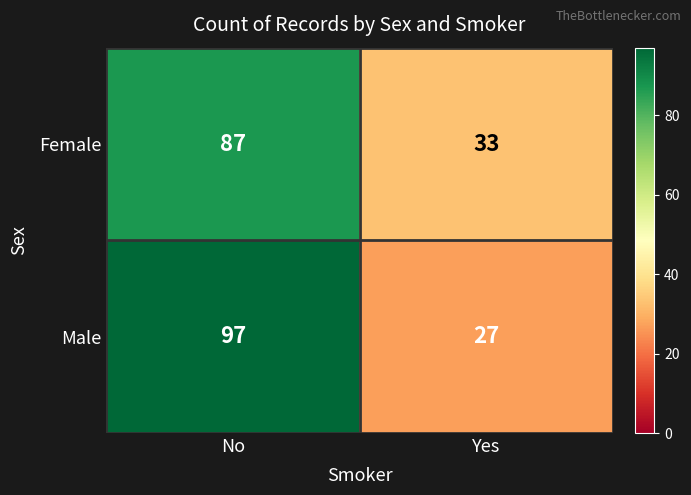

The value of Female at No is 145. True or false?

False